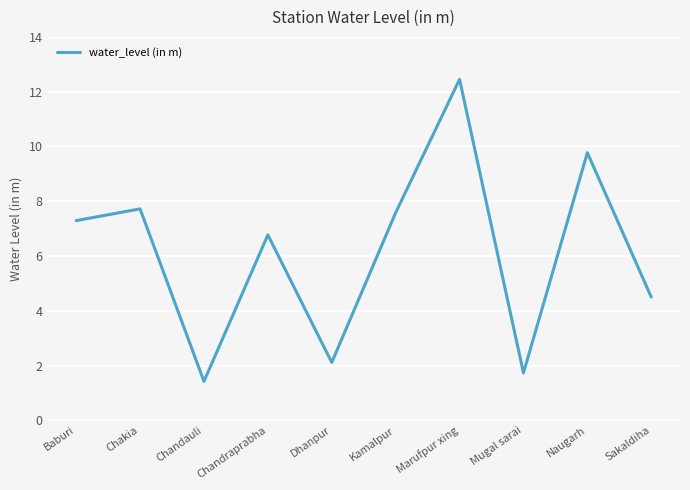

At which category does the chart reach its minimum across all series?

Chandauli